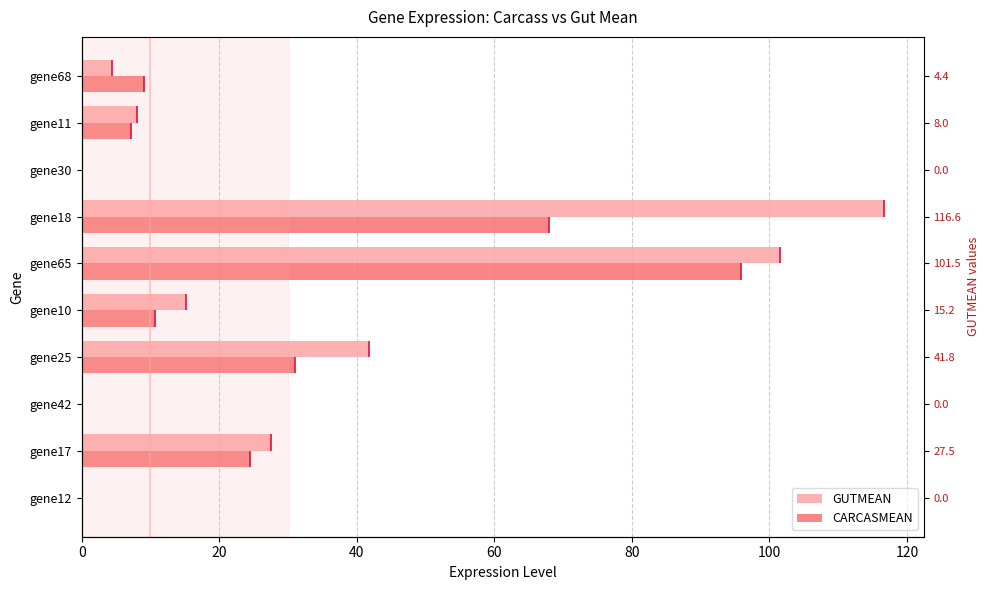

At gene42, list the series in order from largest to smallest.

GUTMEAN, CARCASMEAN